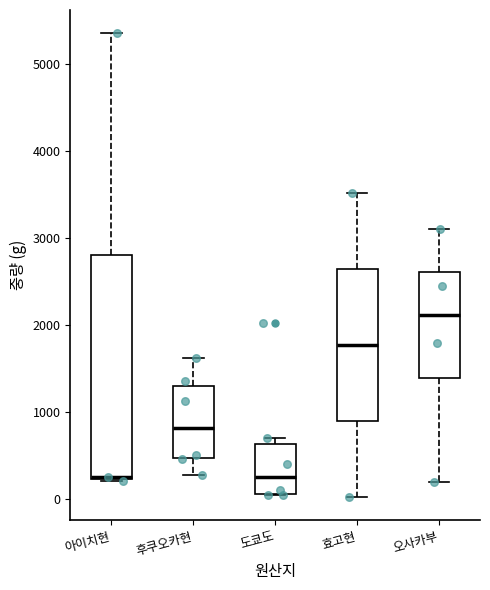

Reading left to right, transcribe this box plot: for each box, give where its median line is, the range the box spans, and where its two whiskers end, as read against the y-axis. The values are not printed on the chart, so give them approximately, as read against the axis.

아이치현: median 300 (drawn on the box's lower edge), box 200 to 2800, whiskers 200 to 5400
후쿠오카현: median 800, box 500 to 1300, whiskers 300 to 1600
도쿄도: median 300, box 100 to 600, whiskers 0 to 700
효고현: median 1800, box 900 to 2600, whiskers 0 to 3500
오사카부: median 2100, box 1400 to 2600, whiskers 200 to 3100